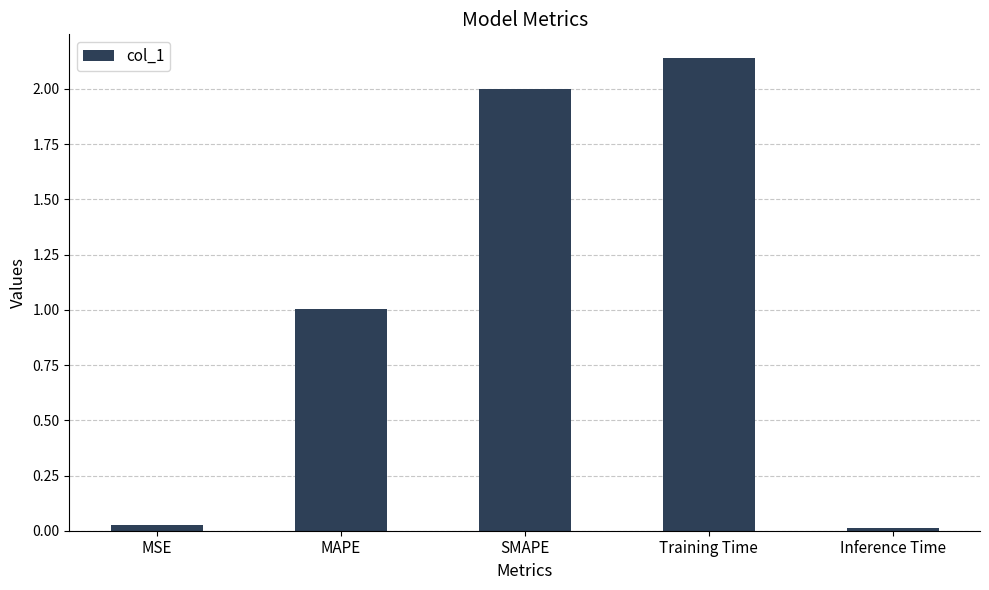

What is the difference between the second highest and second lowest values?

2.0